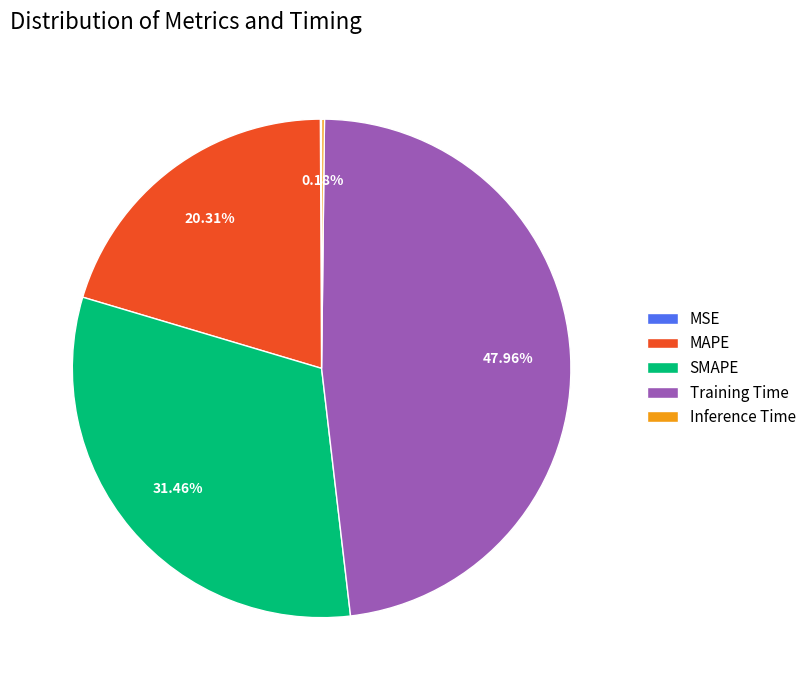

To the nearest percent, what is the difference between the largest and smallest slice percentages?

48%